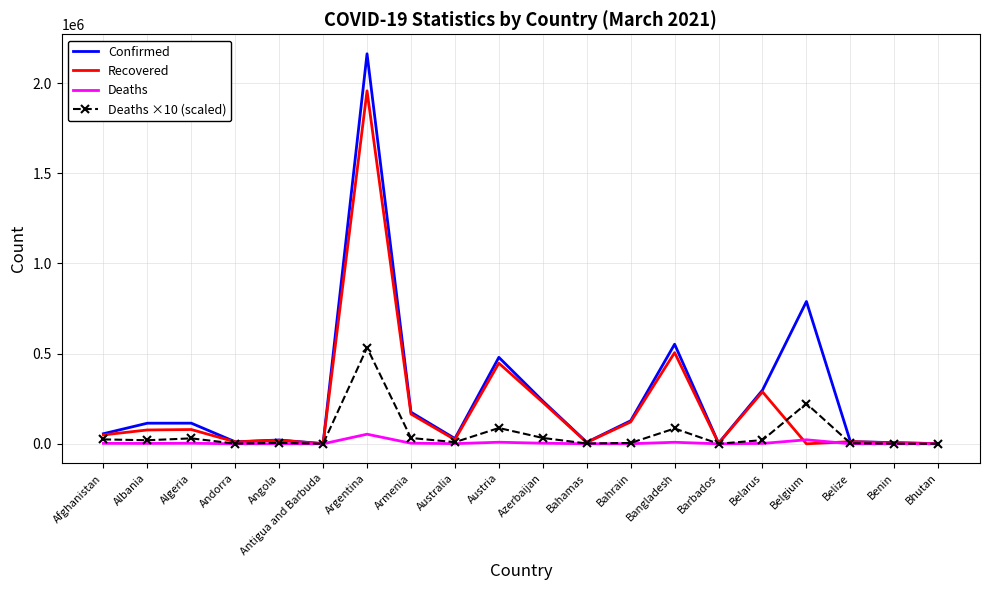

What are all the series names shown in the legend?

Confirmed, Recovered, Deaths, Deaths ×10 (scaled)